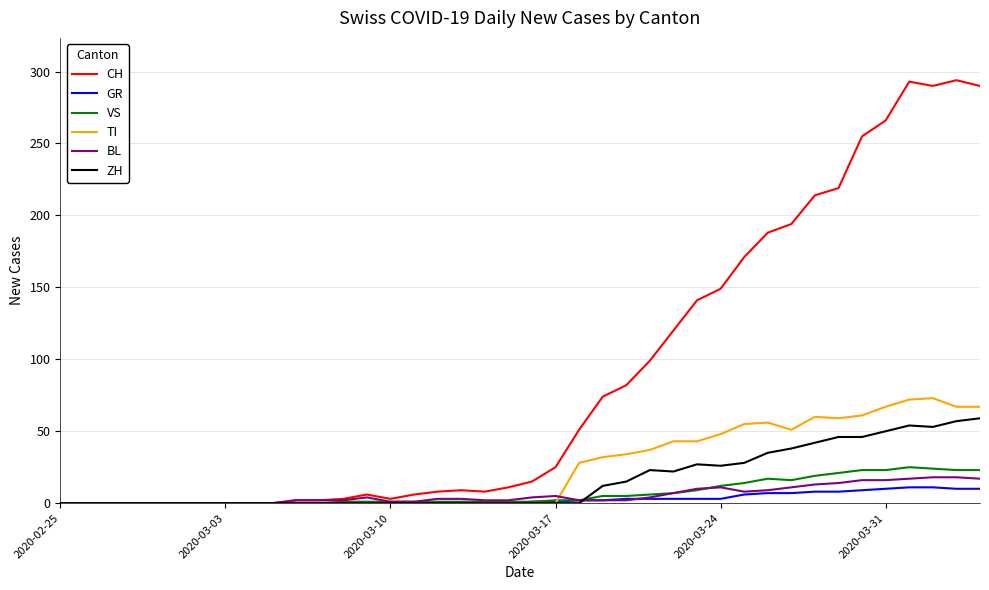

Which series has the largest total across all categories?

CH